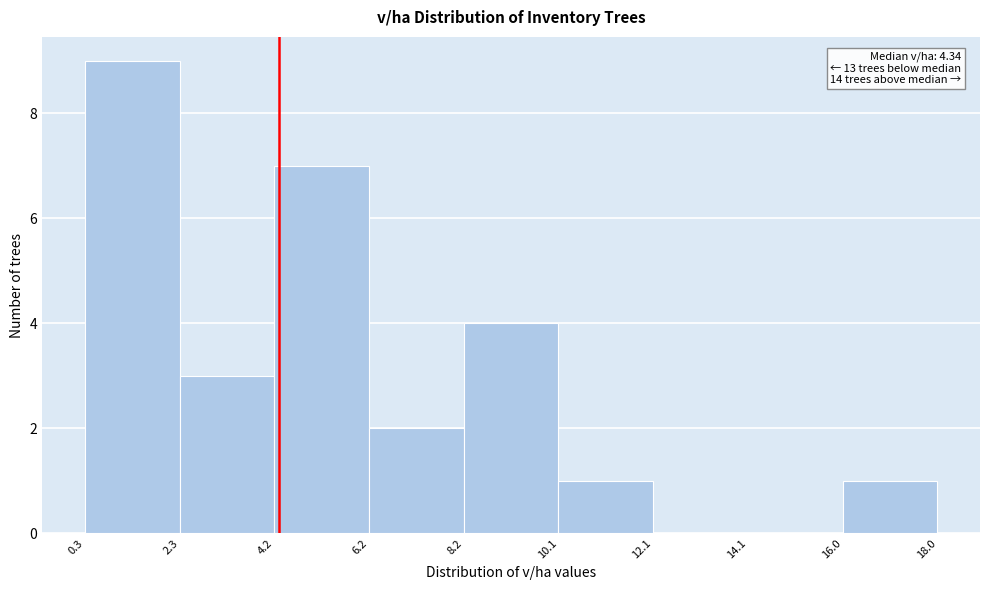

Over which range of the x-axis is the bar tallest?

0.3 to 2.3